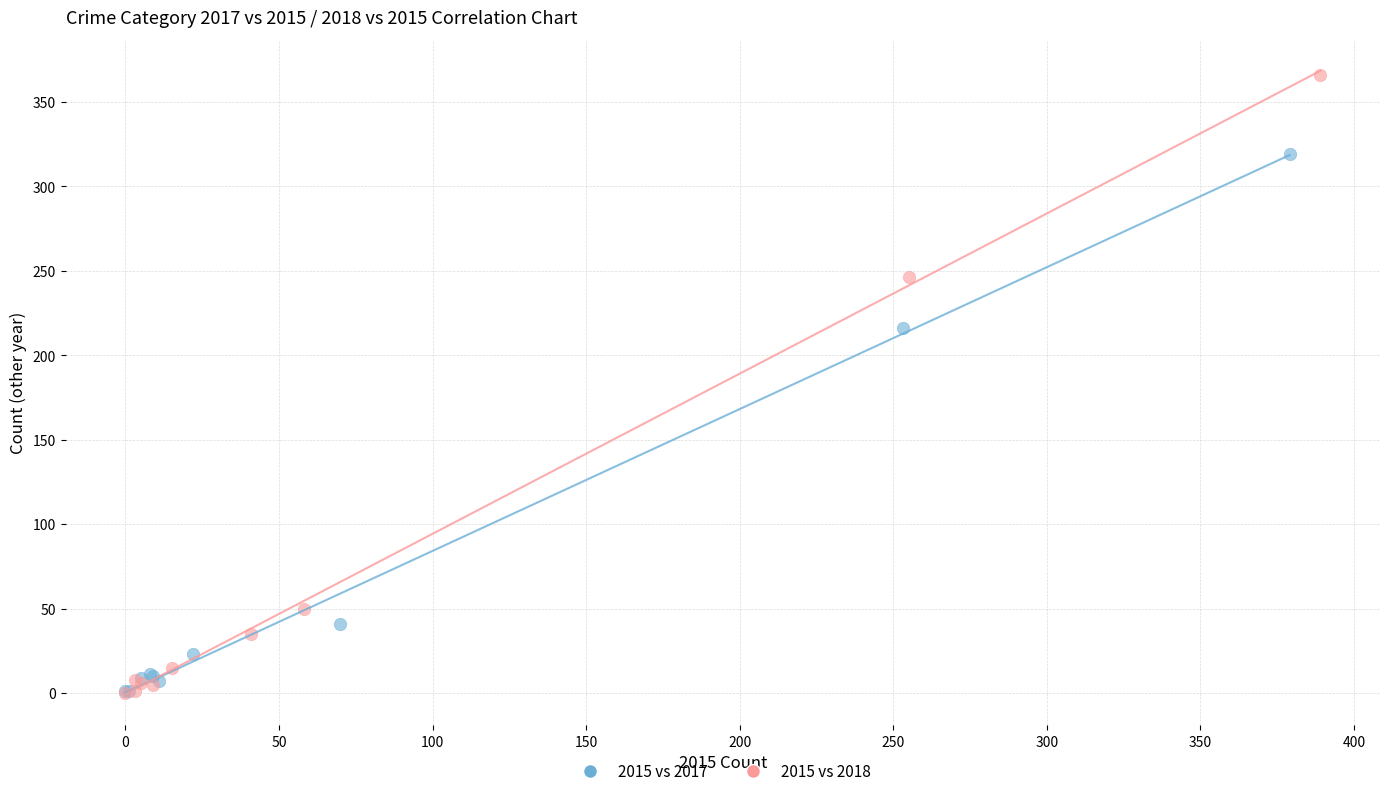

Which series has the widest spread of Y values?

2015 vs 2018